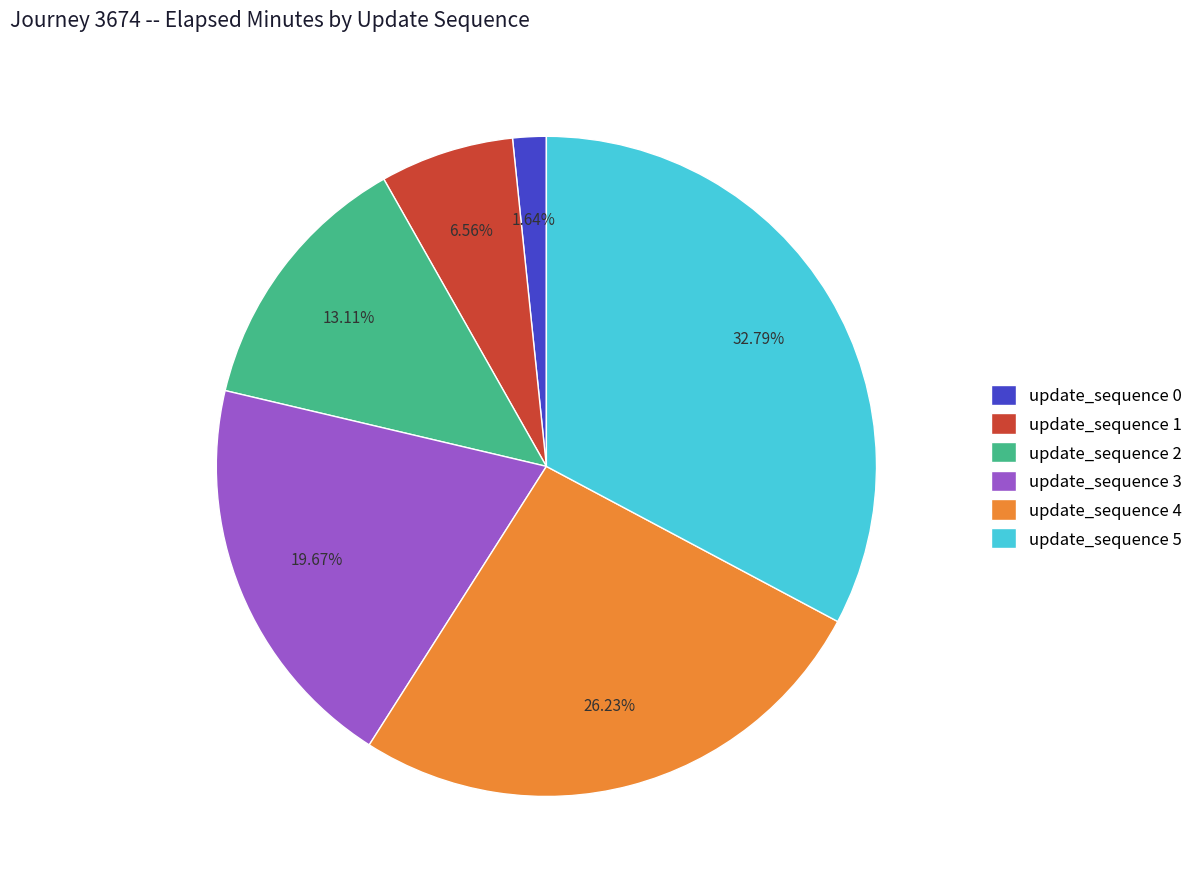

To the nearest percent, what is the combined percentage of update_sequence 2 and update_sequence 4?

39%